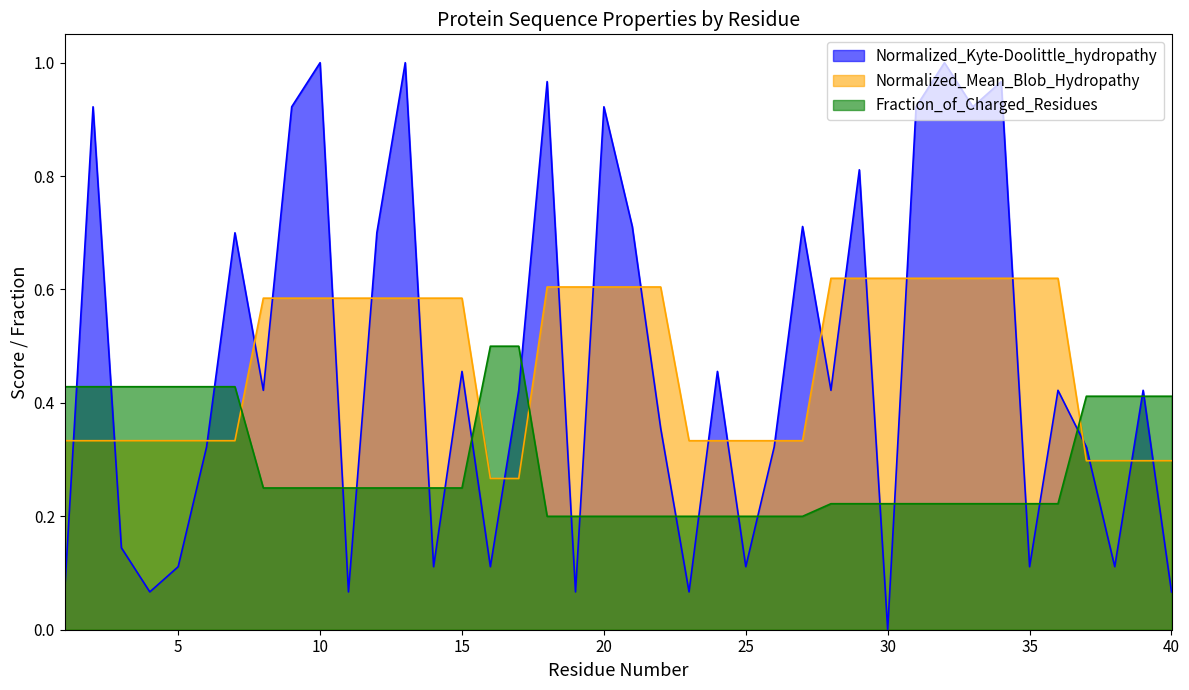

The Normalized_Kyte-Doolittle_hydropathy series shows 0.9 at 9. True or false?

True